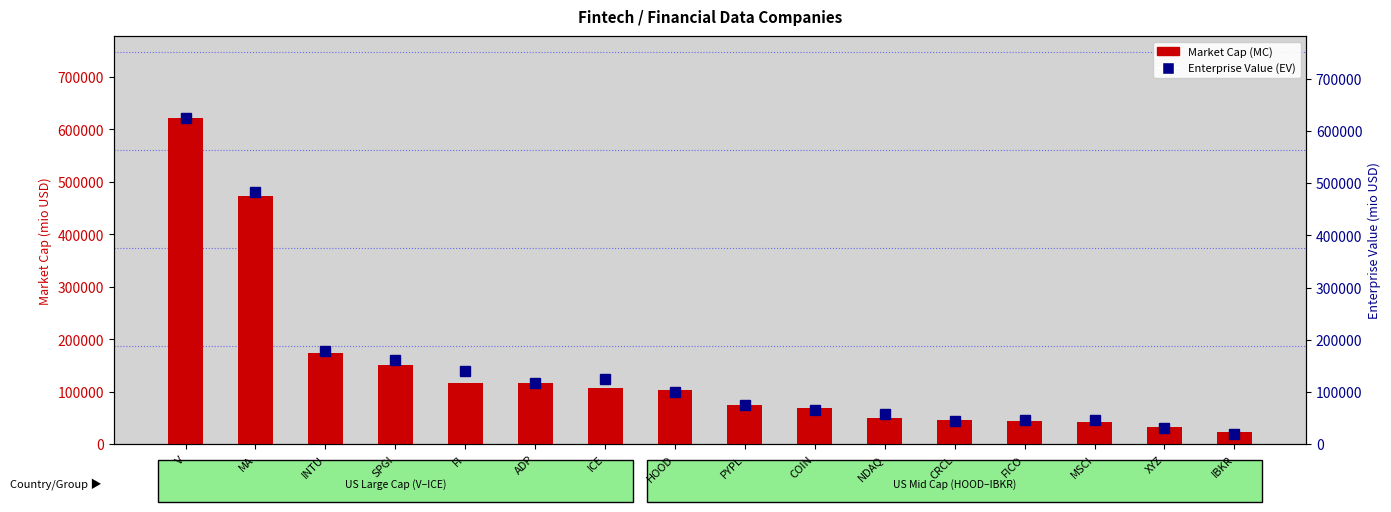

What is the value of the Enterprise Value (EV) bar at the 7th from the left?

125403.4